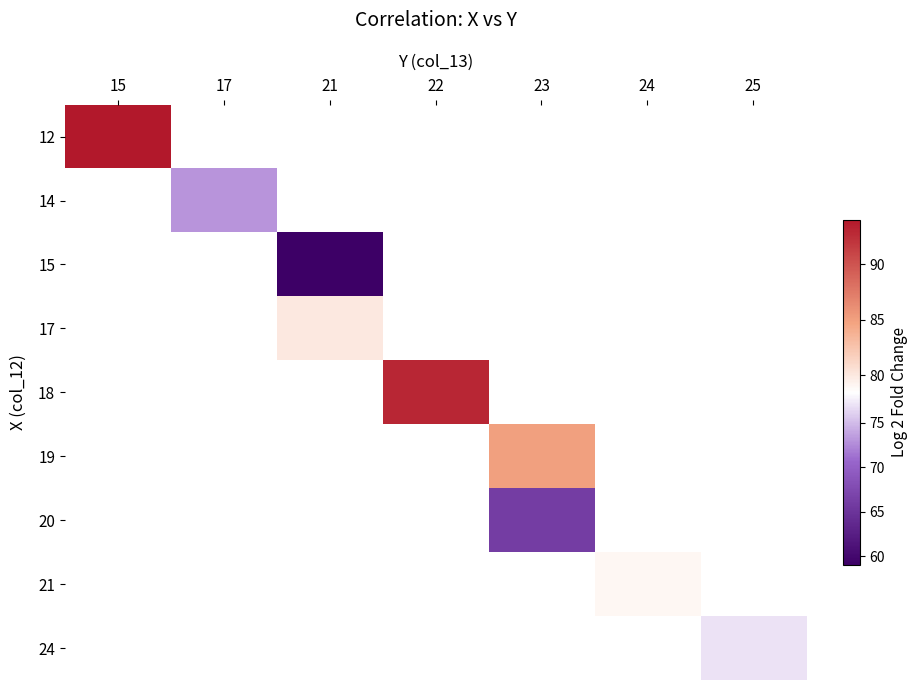

Which has a higher value, 15 or 17?

17